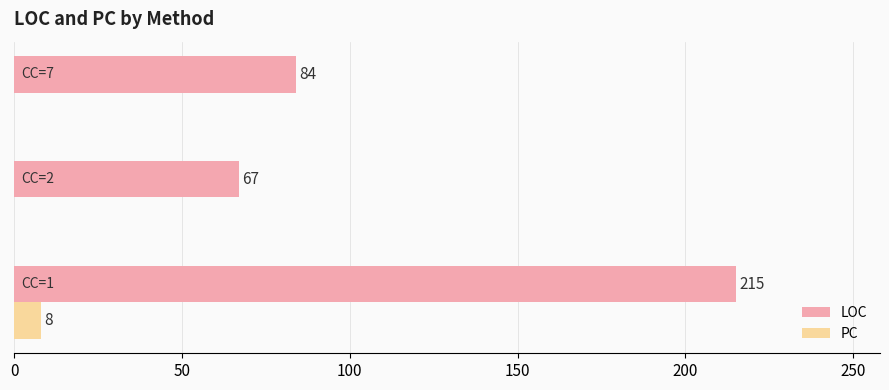

What is the greatest value displayed?

215